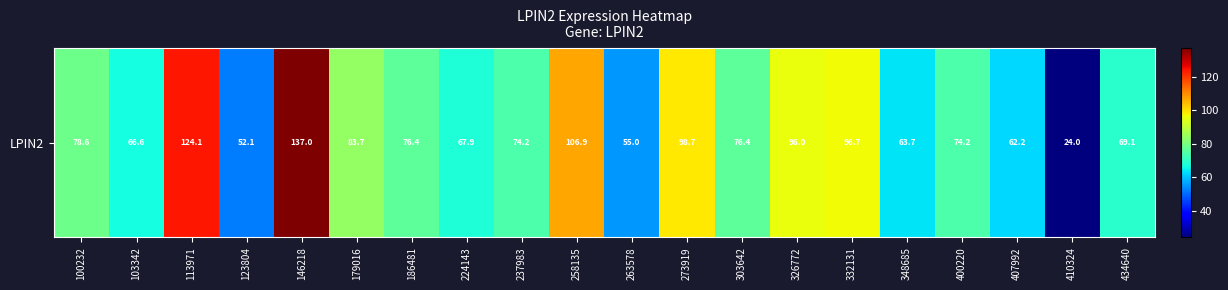

Rank the categories by value from lowest to highest.

410324, 123804, 263578, 407992, 348685, 103342, 224143, 434640, 237983, 400220, 186481, 303642, 100232, 179016, 326772, 332131, 273919, 258135, 113971, 146218